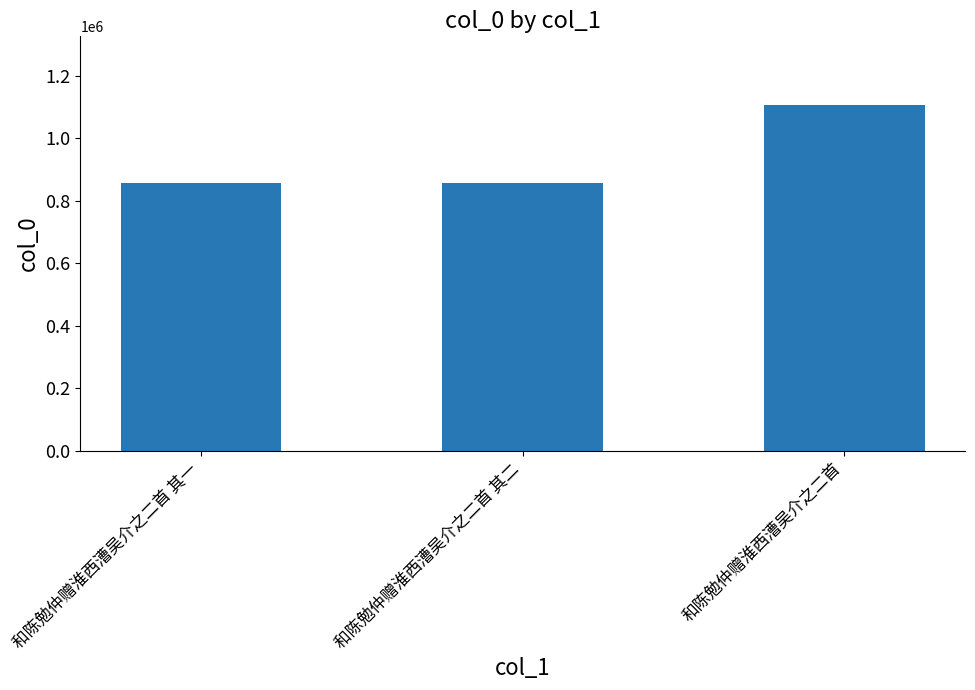

What is the greatest value displayed?

1105820